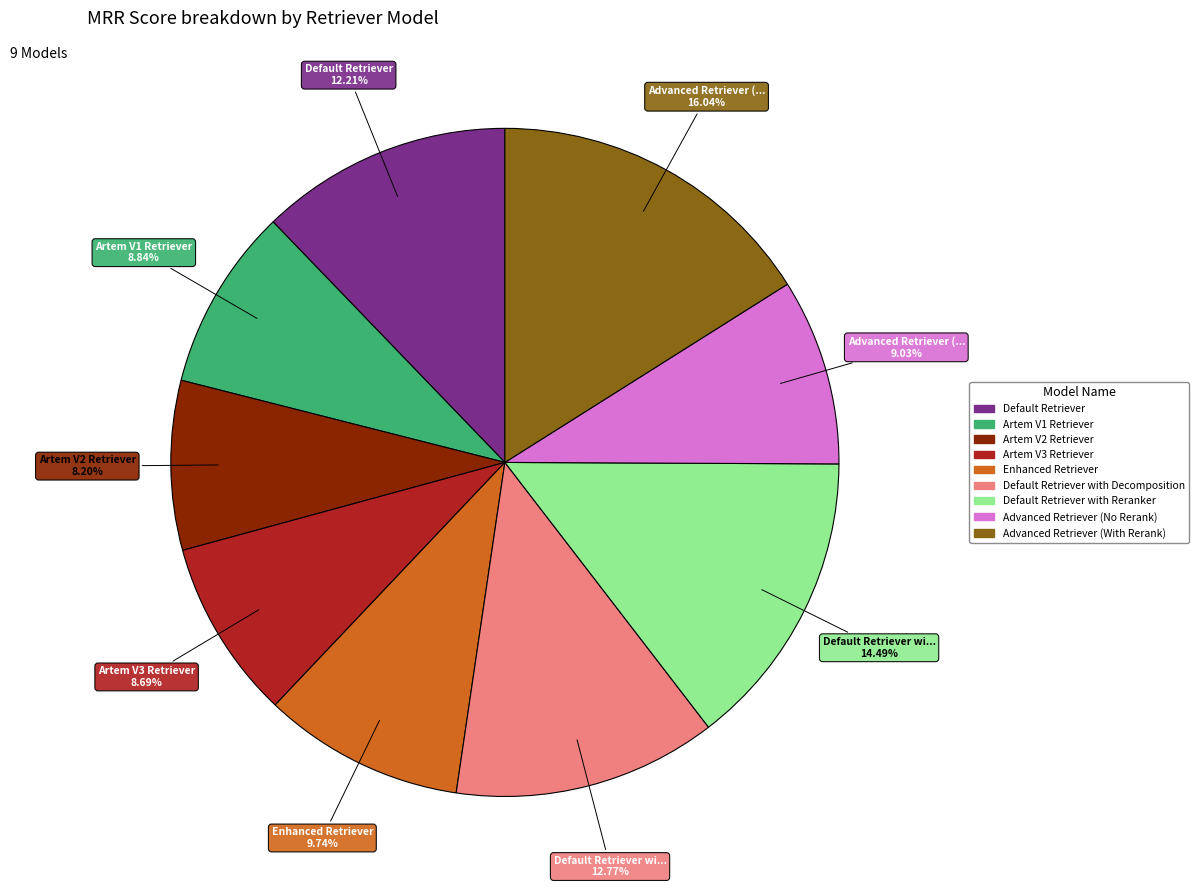

To the nearest percent, what is the difference between the largest and smallest slice percentages?

8%